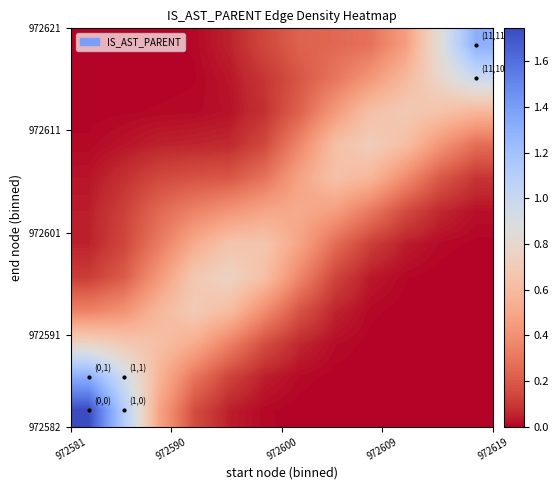

Count the number of categories in the chart.

12